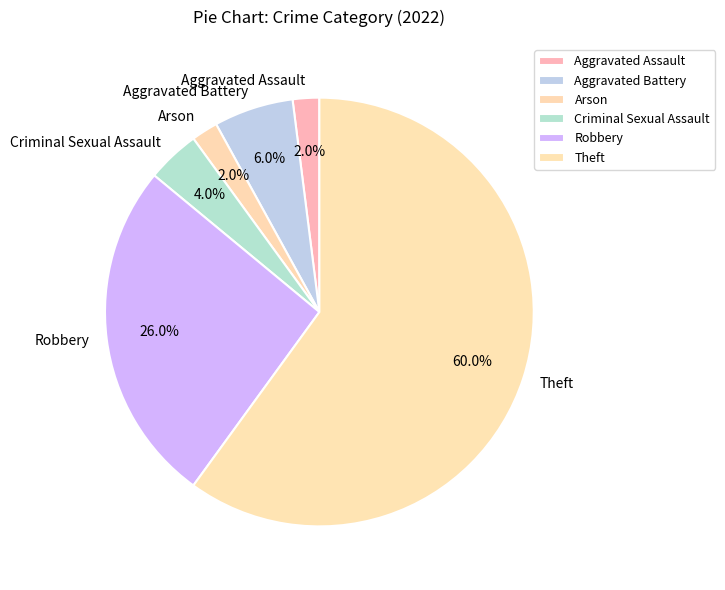

To the nearest percent, what is the combined percentage of Theft and Criminal Sexual Assault?

64%